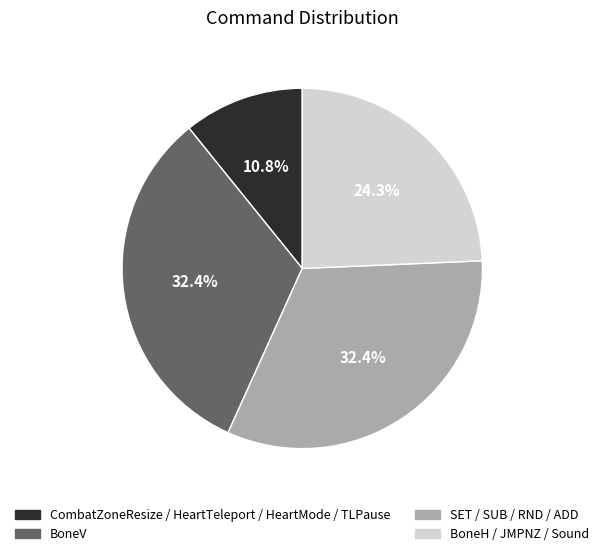

Does any single category account for the majority?

No